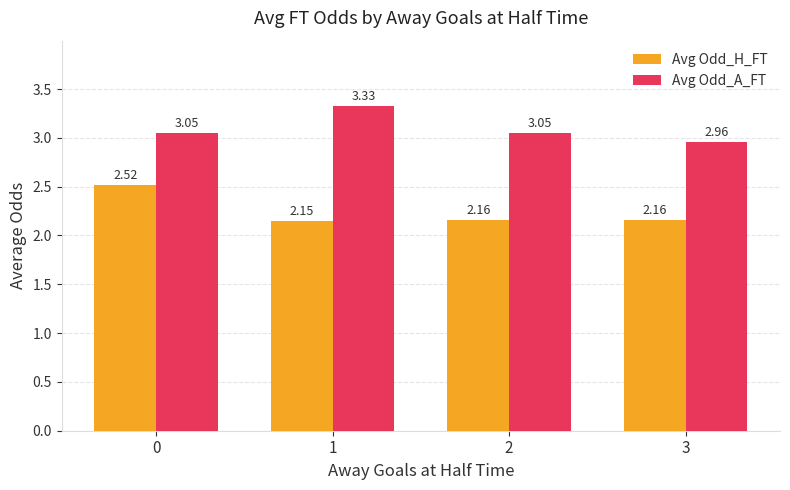

Which series has the largest total across all categories?

Avg Odd_A_FT